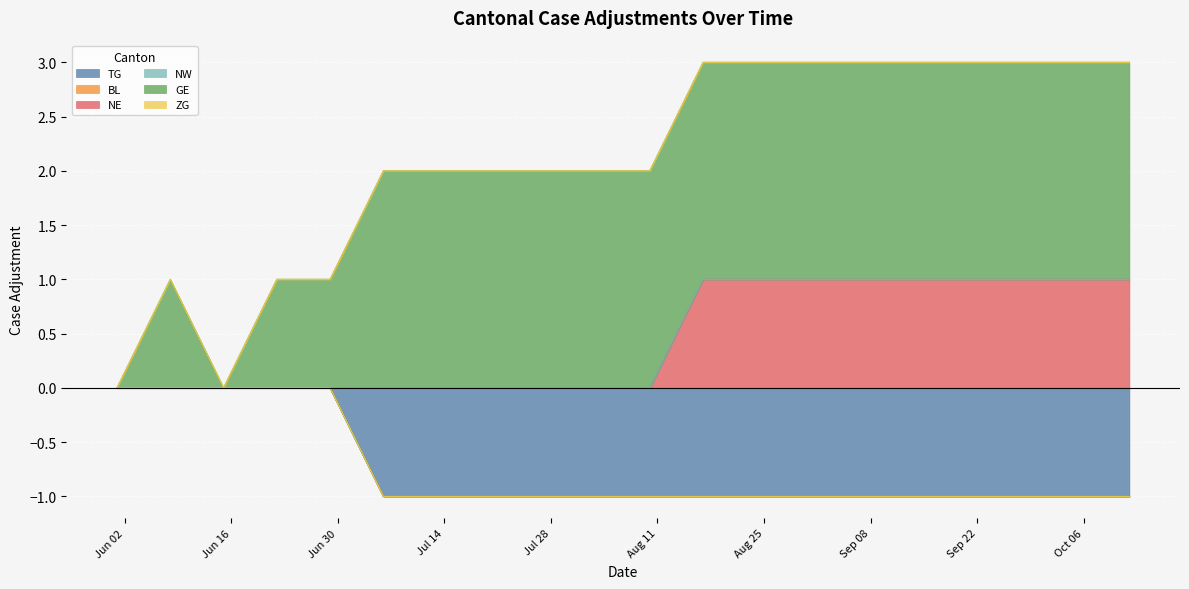

What are all the series names shown in the legend?

TG, BL, NE, NW, GE, ZG